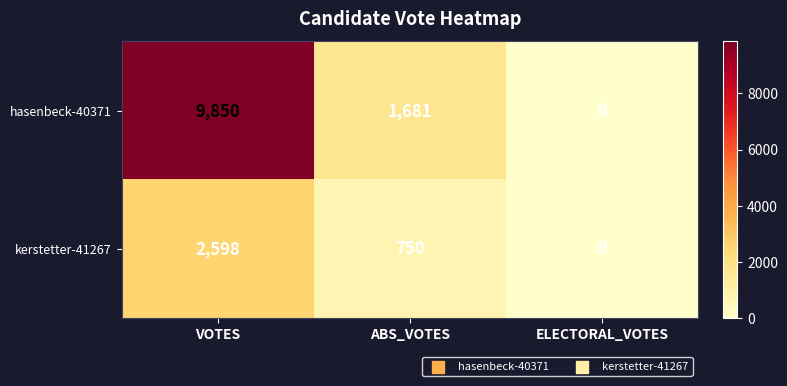

Count the kerstetter-41267 values in the range 0 to 2598.

3